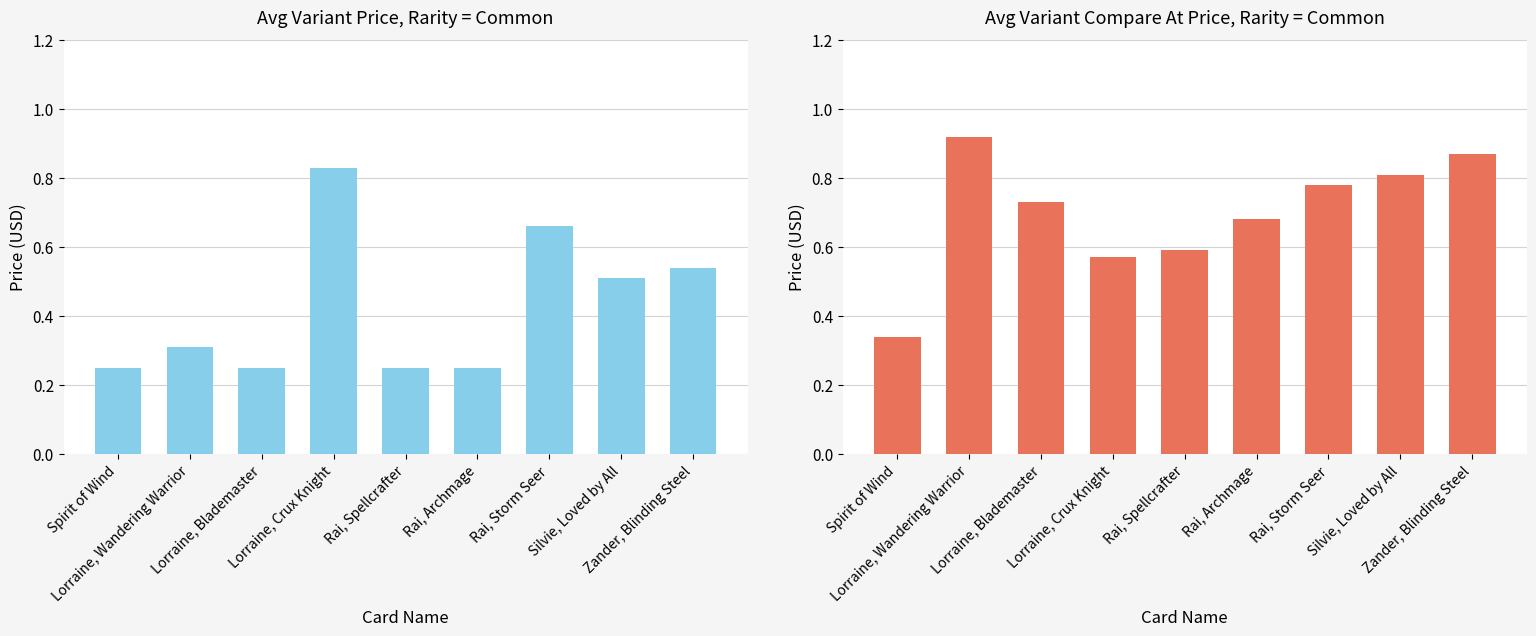

Rank the series at Lorraine, Wandering Warrior from highest to lowest value.

Variant Compare At Price (Non-foil), Variant Price (Non-foil)